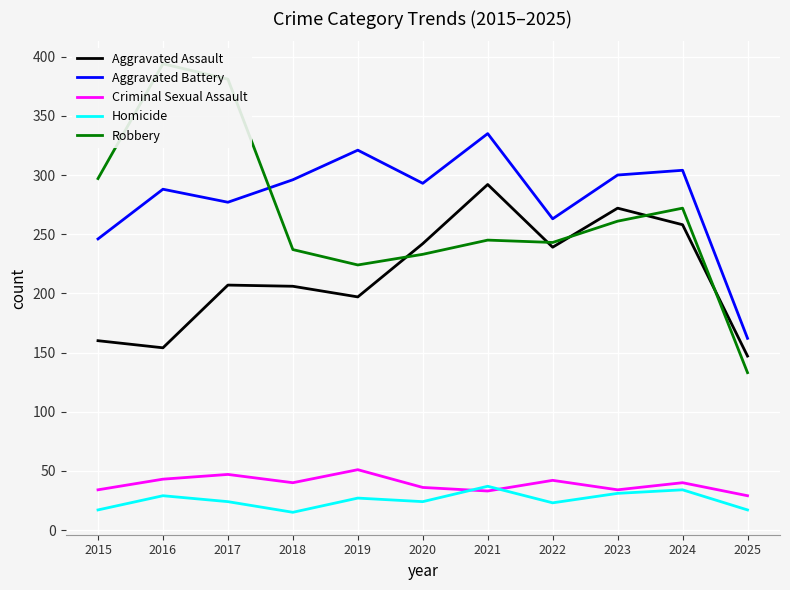

What is the difference between the highest and lowest values at 2016?

365